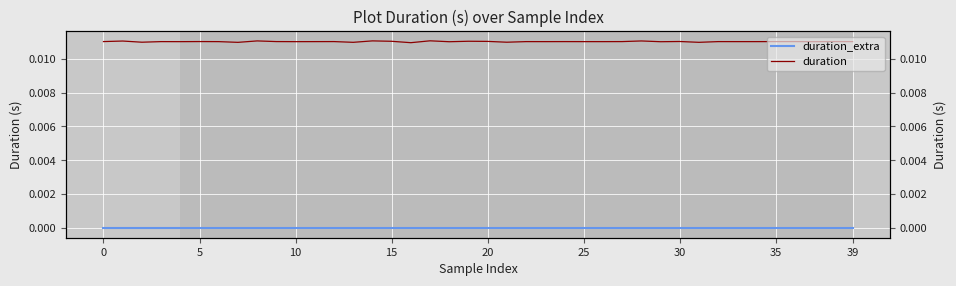

True or false: duration and duration_extra intersect in this chart.

False